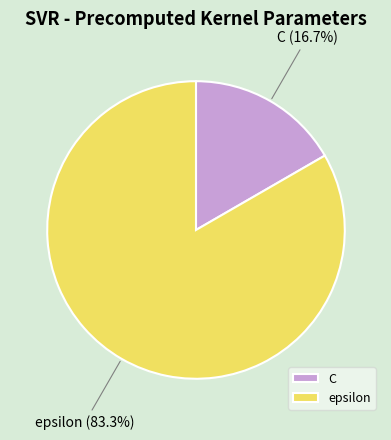

To the nearest percent, what is the average slice percentage?

50%